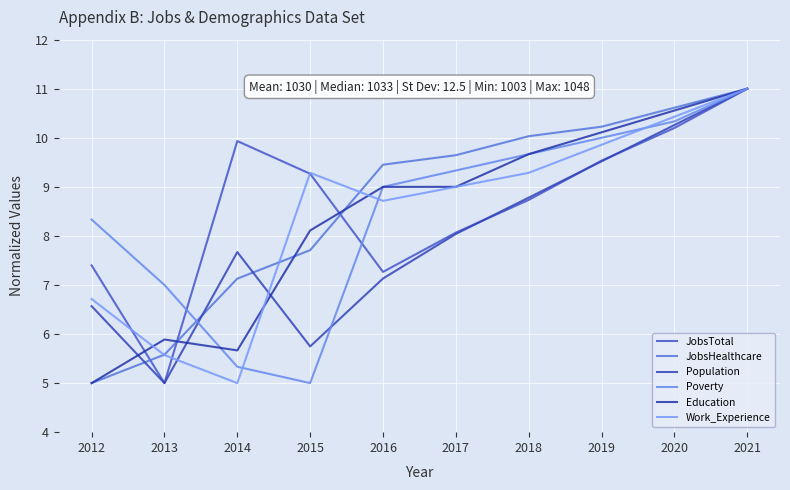

At which category is the sum across all series the highest?

2021